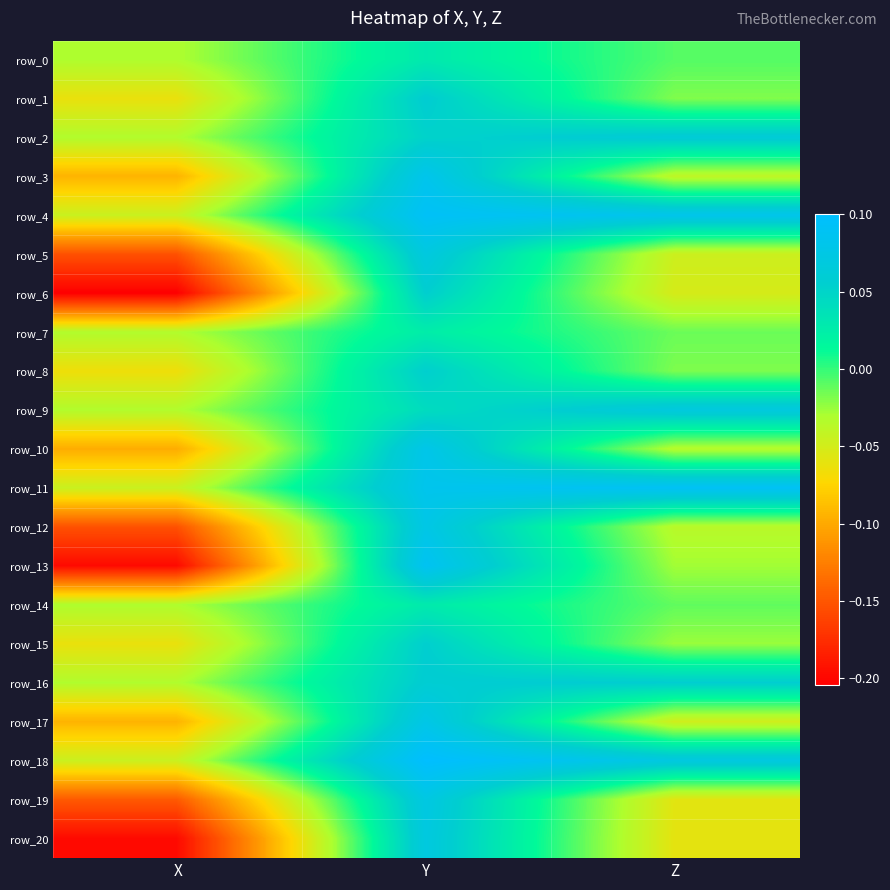

How many negative values does the row_19 series have?

2